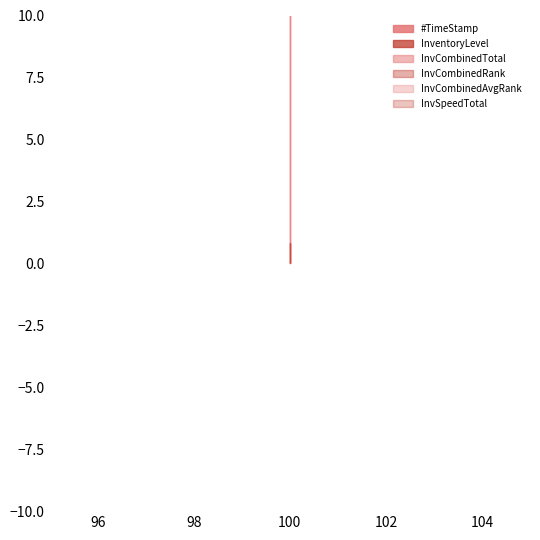

What are all the series names shown in the legend?

#TimeStamp, InventoryLevel, InvCombinedTotal, InvCombinedRank, InvCombinedAvgRank, InvSpeedTotal